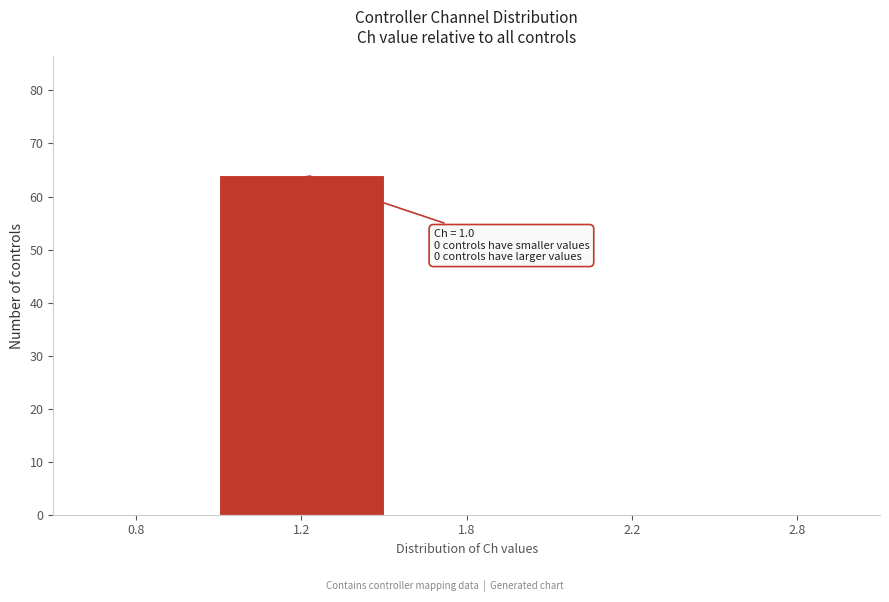

Reading right to left, extract all data points from this chart.

2.8=0	2.2=0	1.8=0	1.2=64	0.8=0